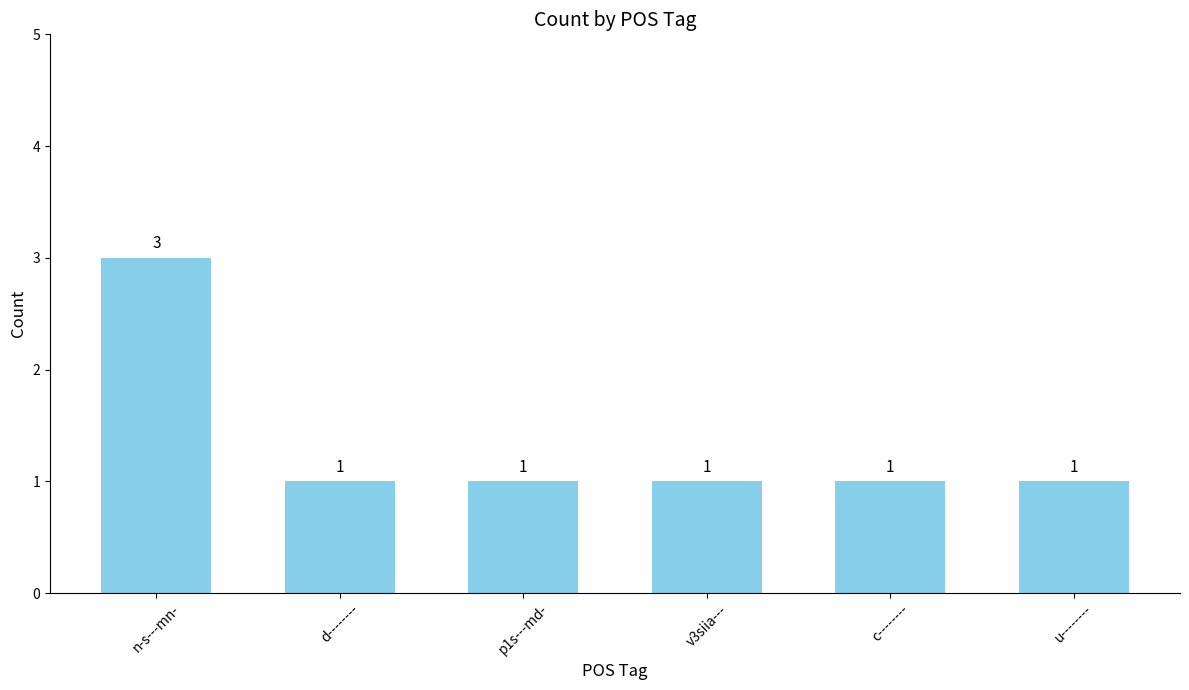

The value at p1s---md- is 1. True or false?

True